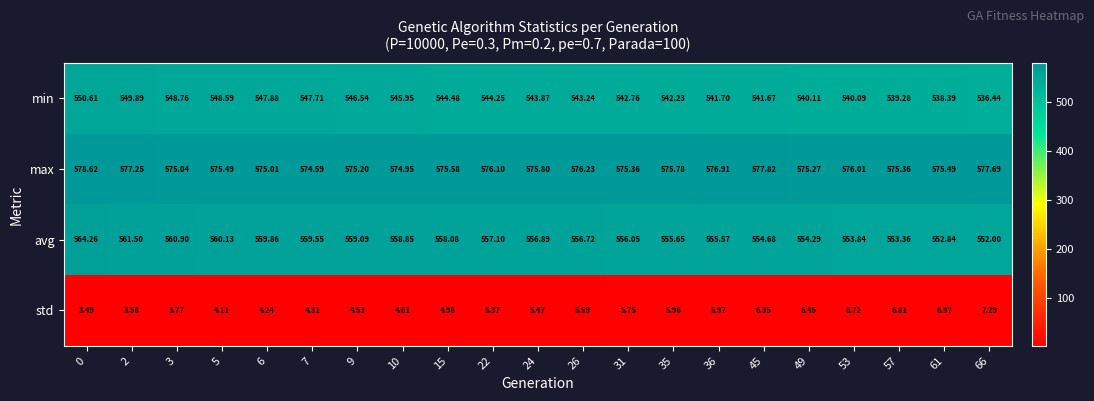

Which series changed the most between 0 and 6?

avg